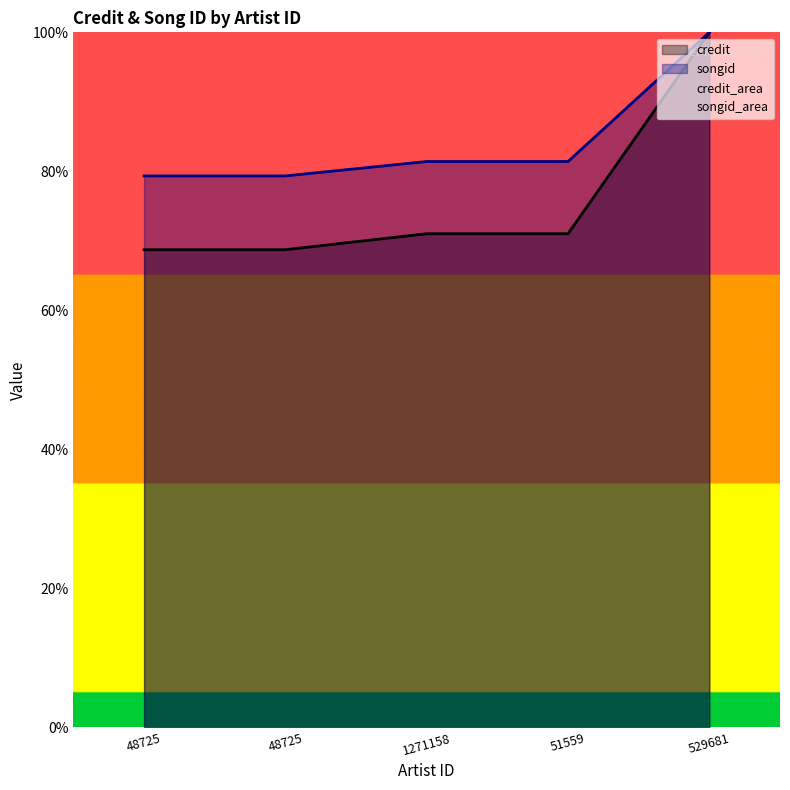

How many lines are shown in the chart?

2